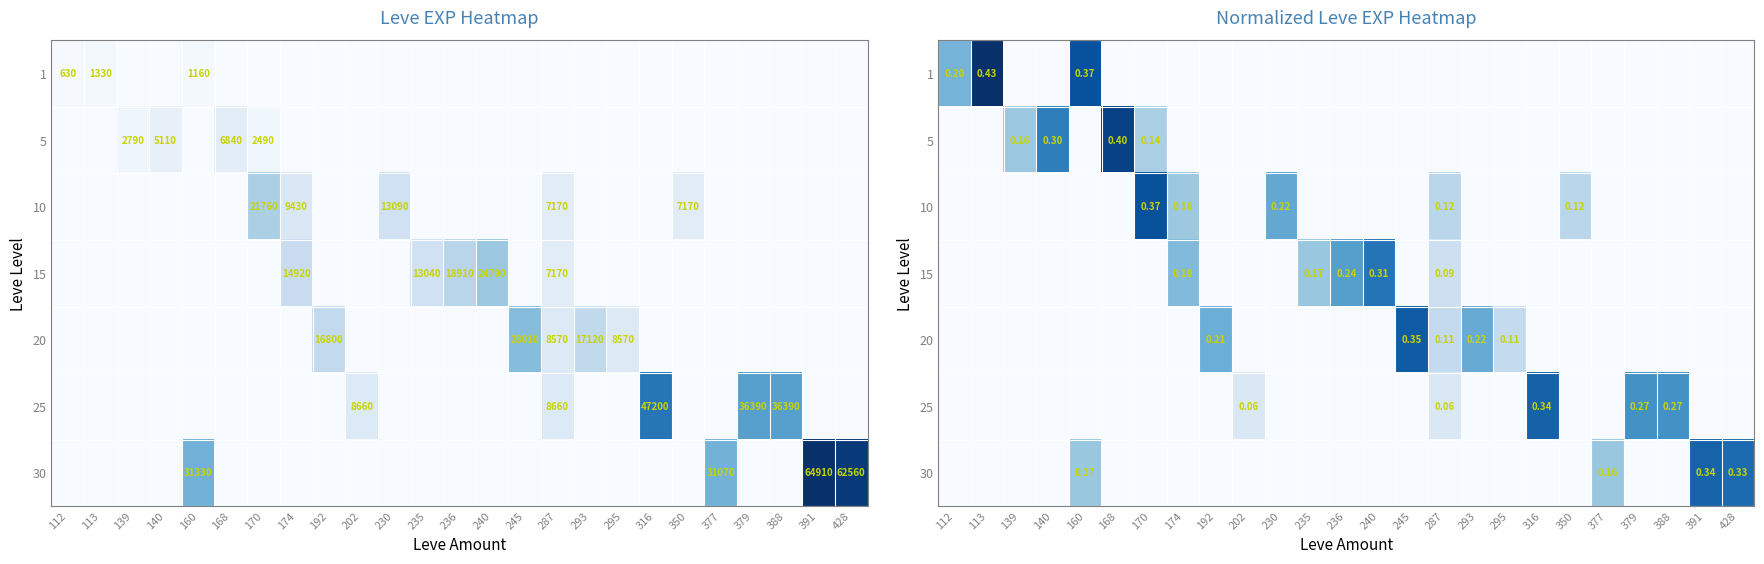

What is the difference between the highest and lowest values at 192?

0.2